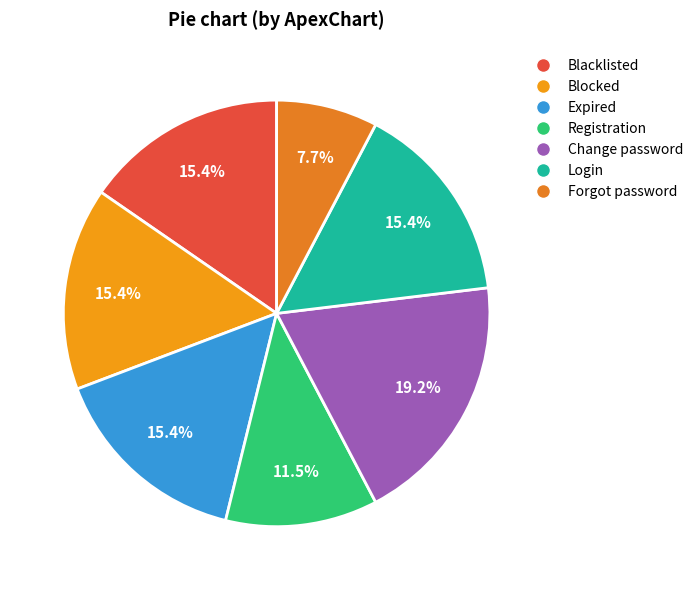

Rank the categories by value from lowest to highest.

Forgot password, Registration, Blacklisted, Blocked, Expired, Login, Change password